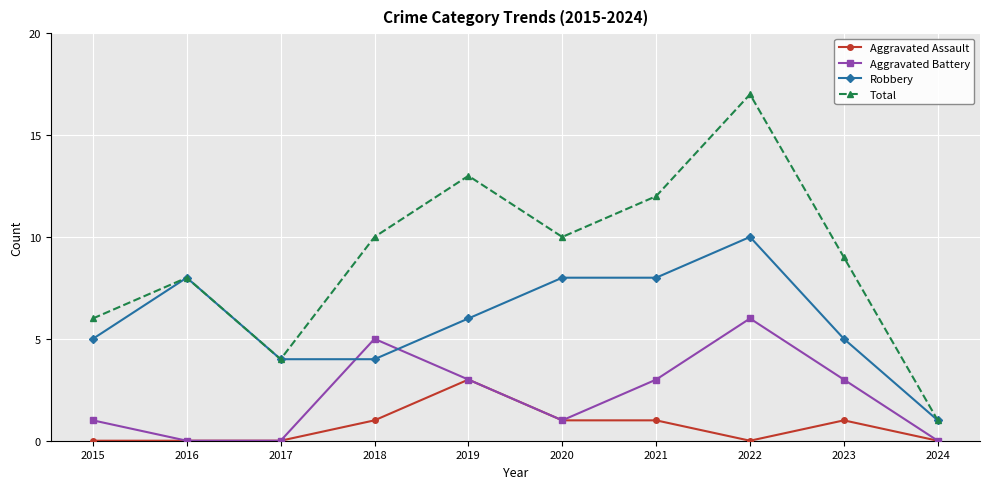

At 2021, list the series in order from largest to smallest.

Total, Robbery, Aggravated Battery, Aggravated Assault